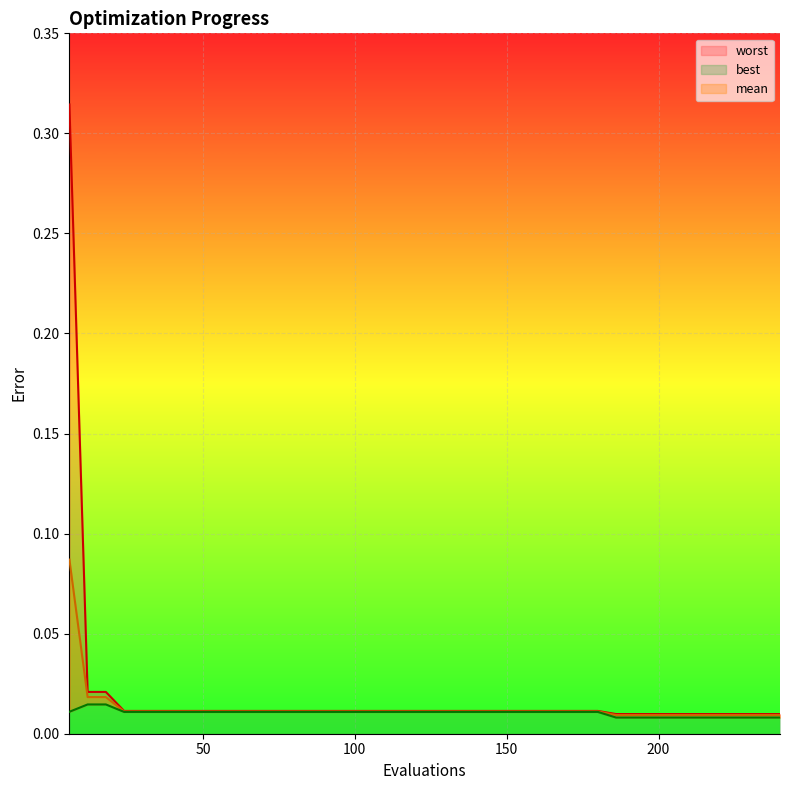

How many lines are shown in the chart?

3